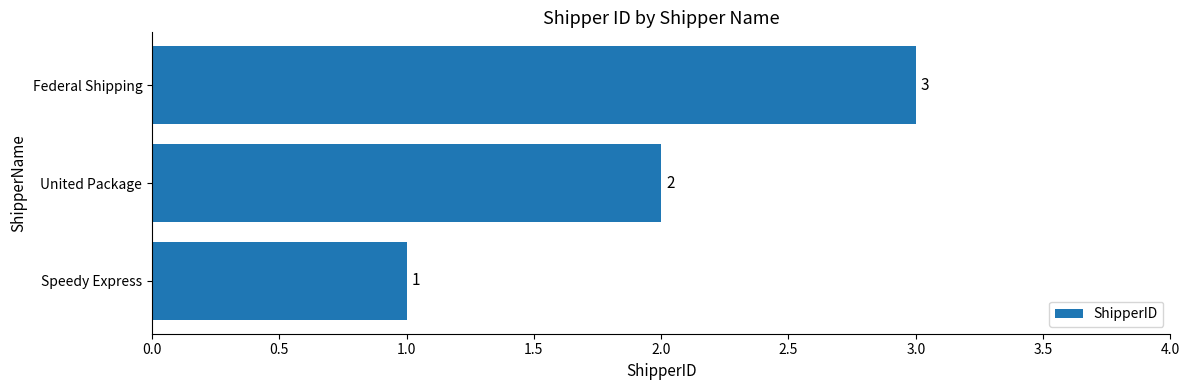

The value at Federal Shipping is 3. True or false?

True